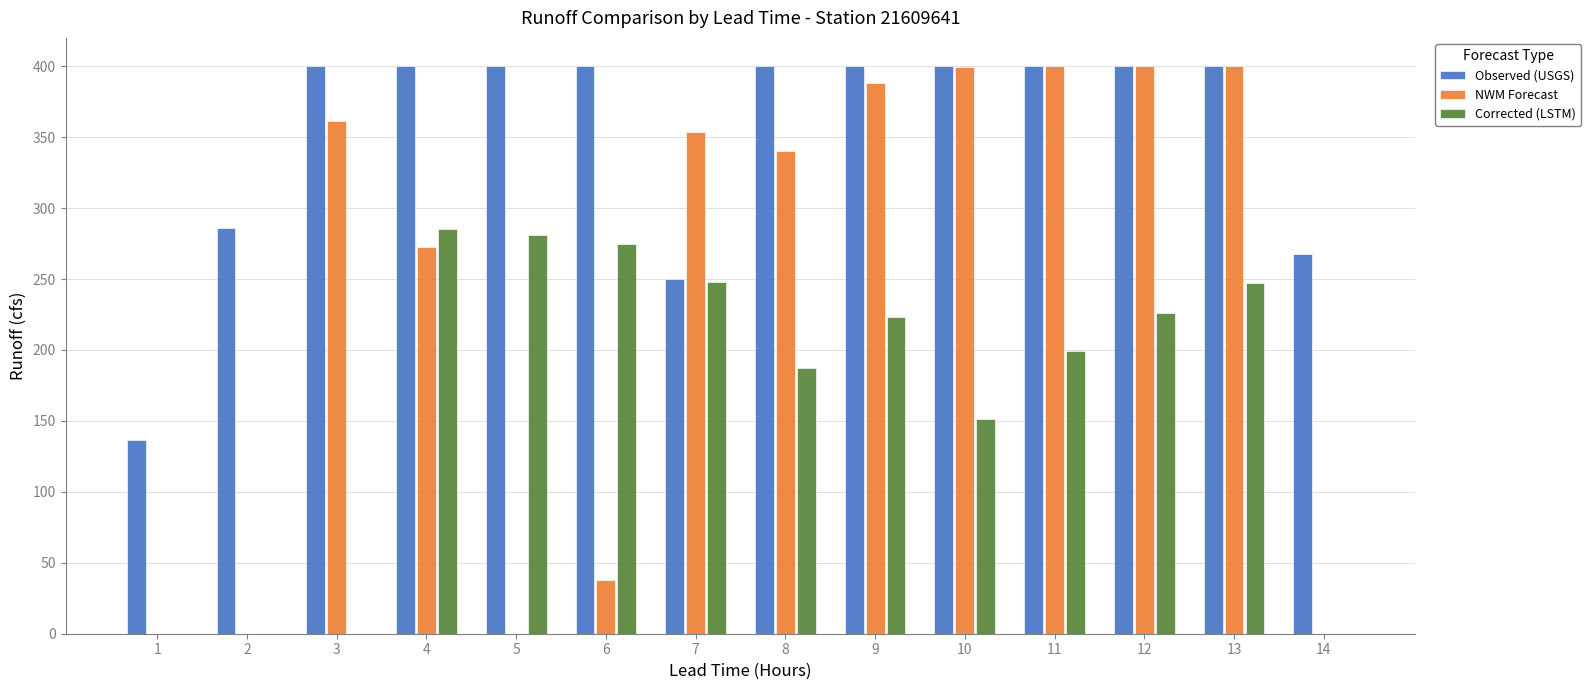

How many values in the Corrected (LSTM) series exceed 223?

7